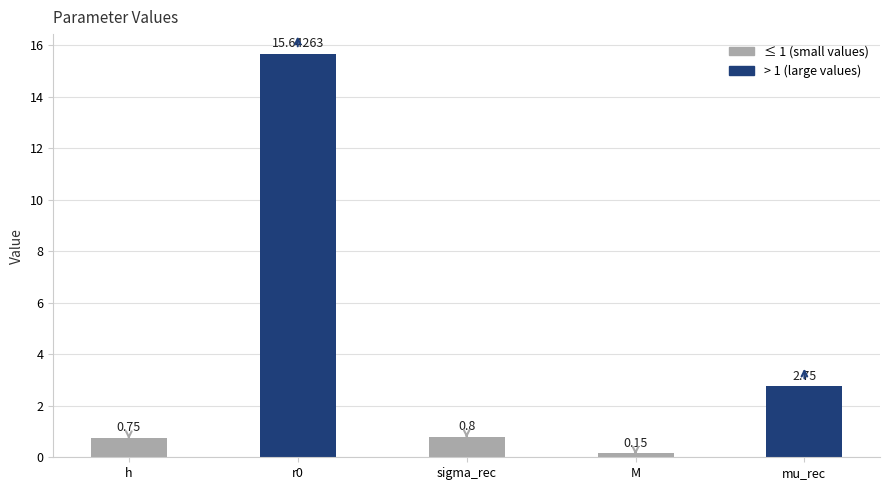

How many series are shown in this chart?

1